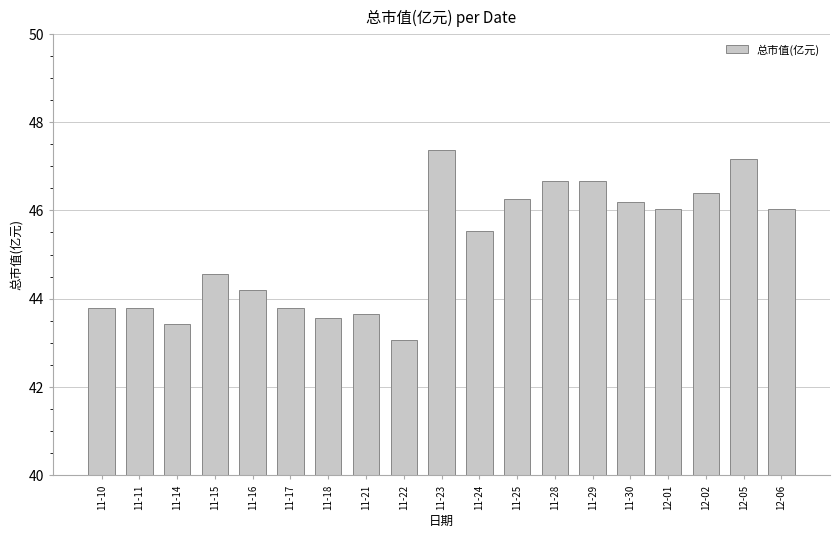

What is the change in value from 11-22 to 11-23?

+4.3